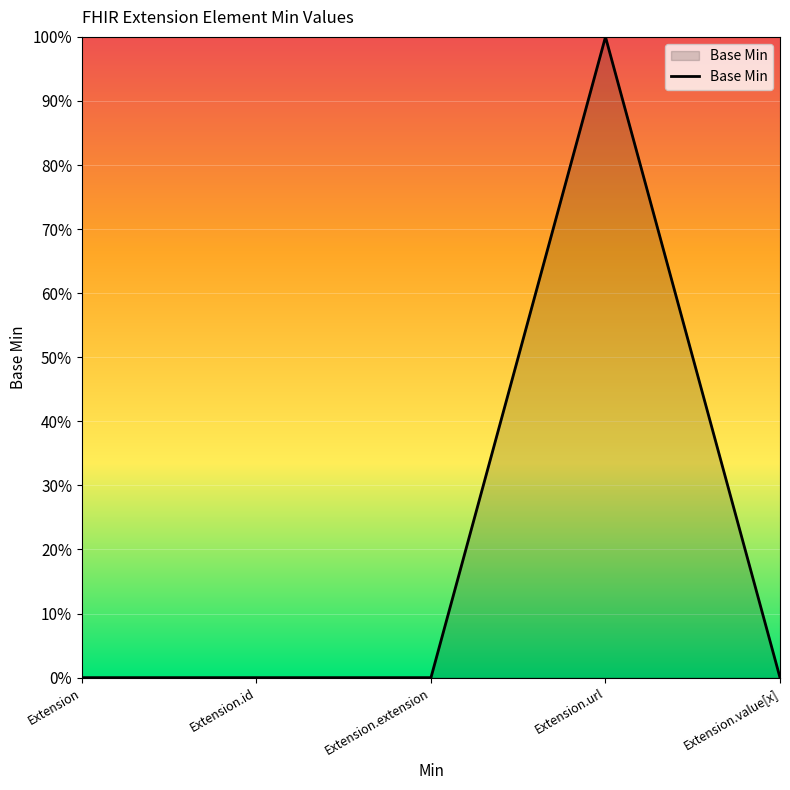

List the labels in order of value, largest first.

Extension.url, Extension, Extension.id, Extension.extension, Extension.value[x]